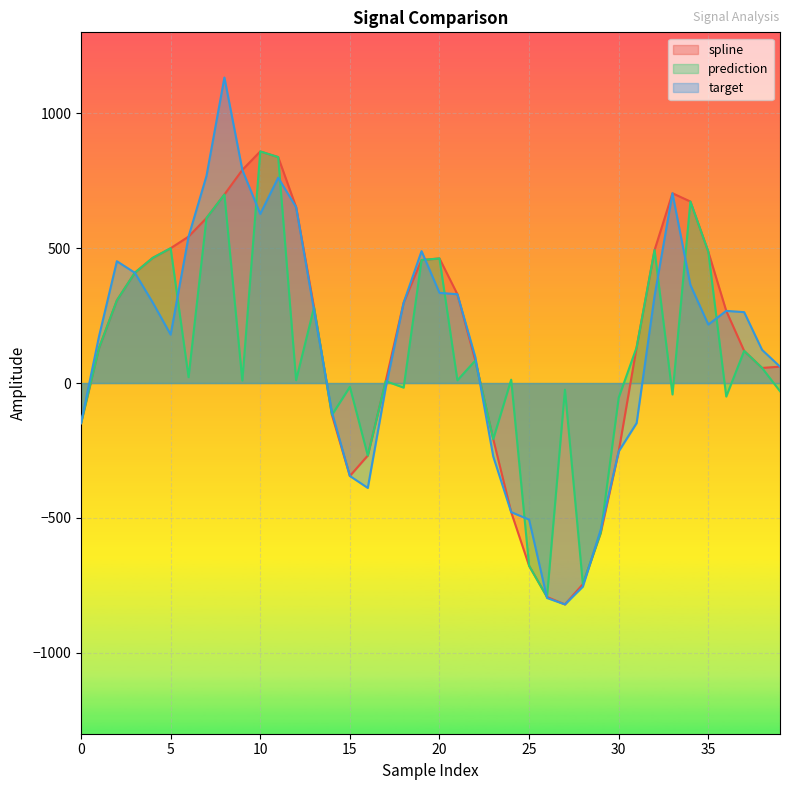

Which series has the largest total across all categories?

spline